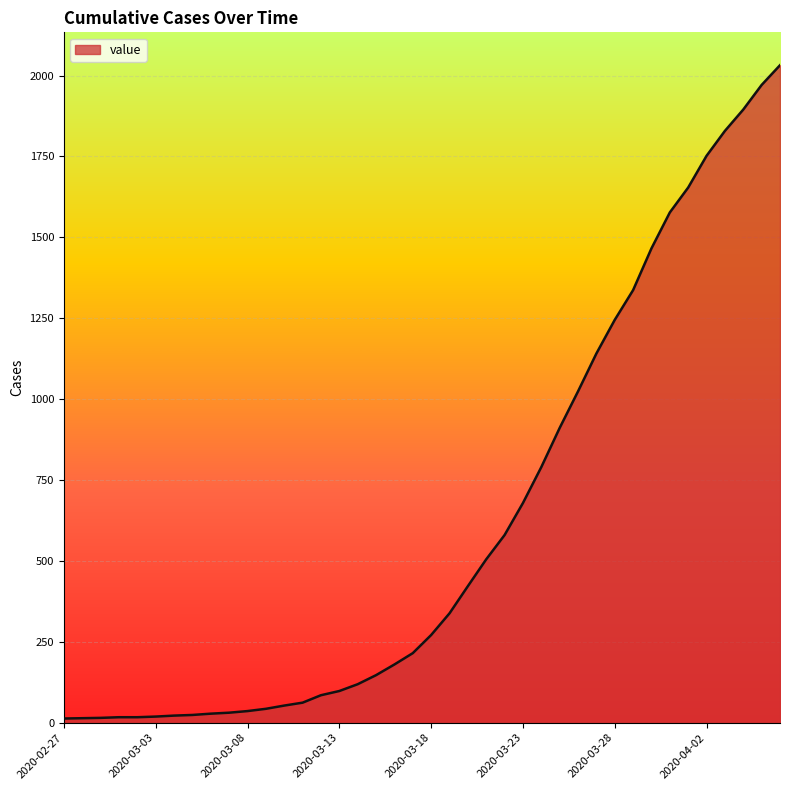

What is the maximum value shown in the chart?

2032